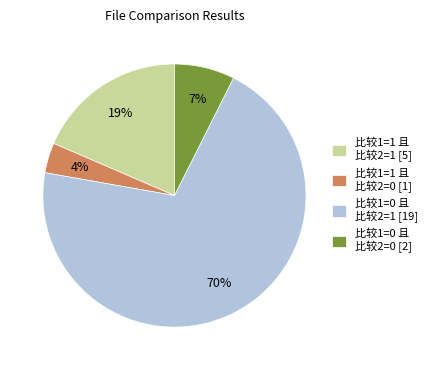

Which has a higher value, 比较1=1 且 比较2=0 [1] or 比较1=0 且 比较2=1 [19]?

比较1=0 且 比较2=1 [19]